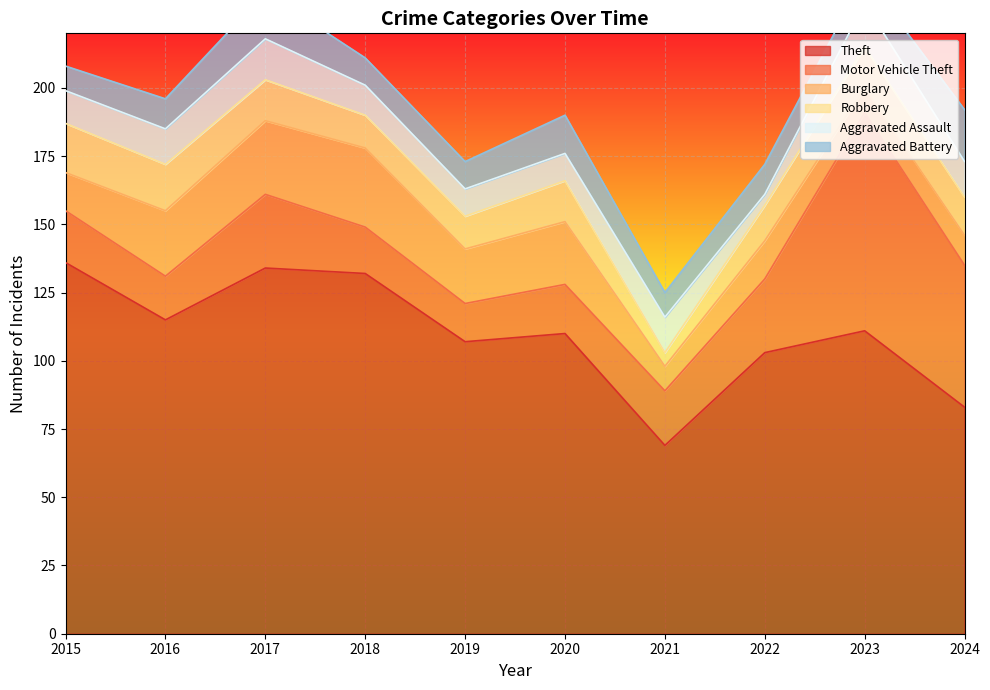

Is it true that Aggravated Assault equals 7 at 2021?

False